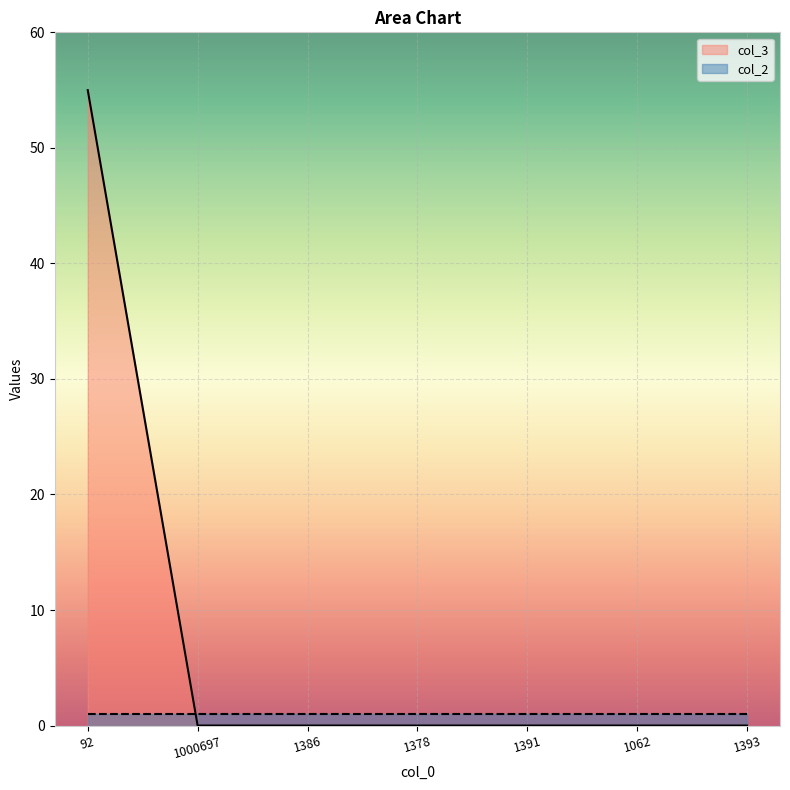

Which label corresponds to the smallest value in the chart?

1000697